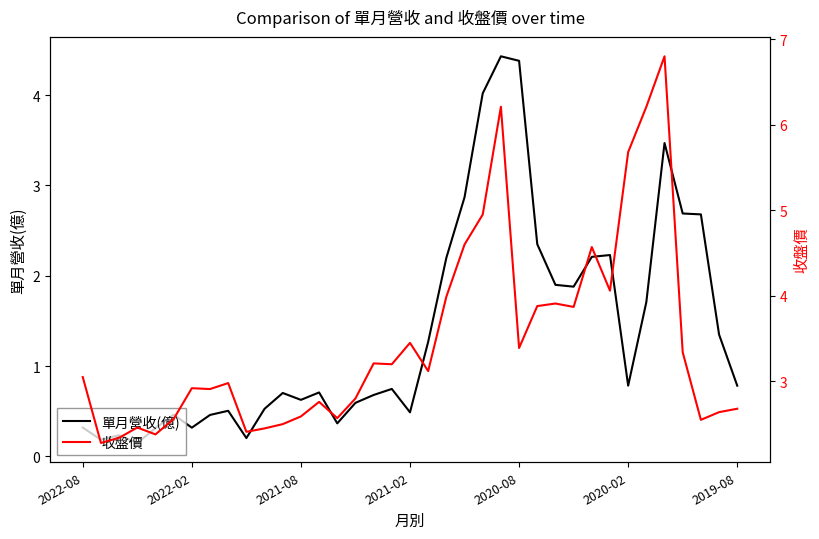

What is the difference between the second highest and second lowest values in the 收盤價 series?

3.9